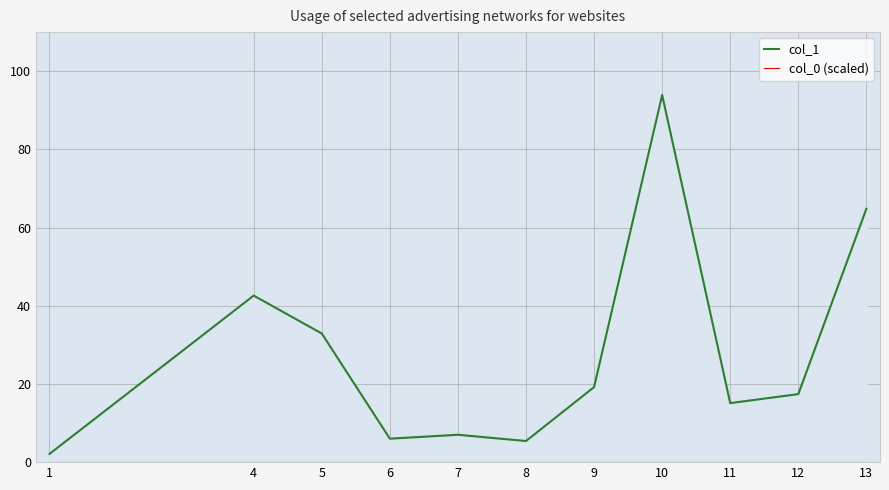

At which category does the chart reach its peak across all series?

10